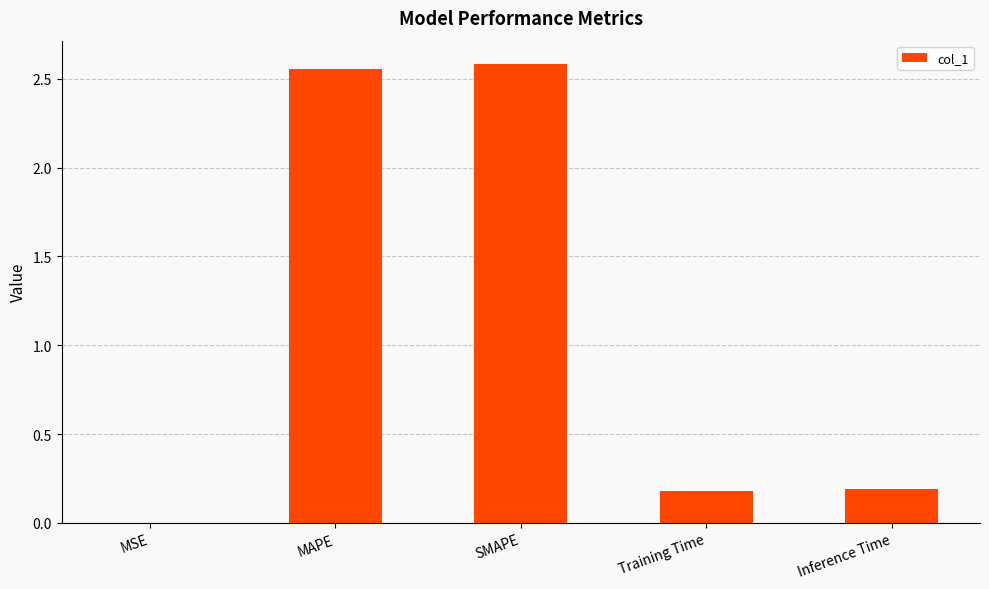

What is the difference between the values at MSE and Training Time?

0.2